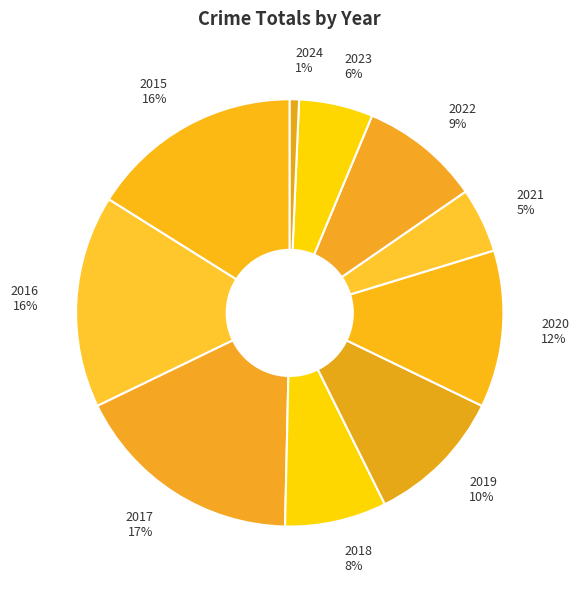

How many slices are in this pie chart?

10